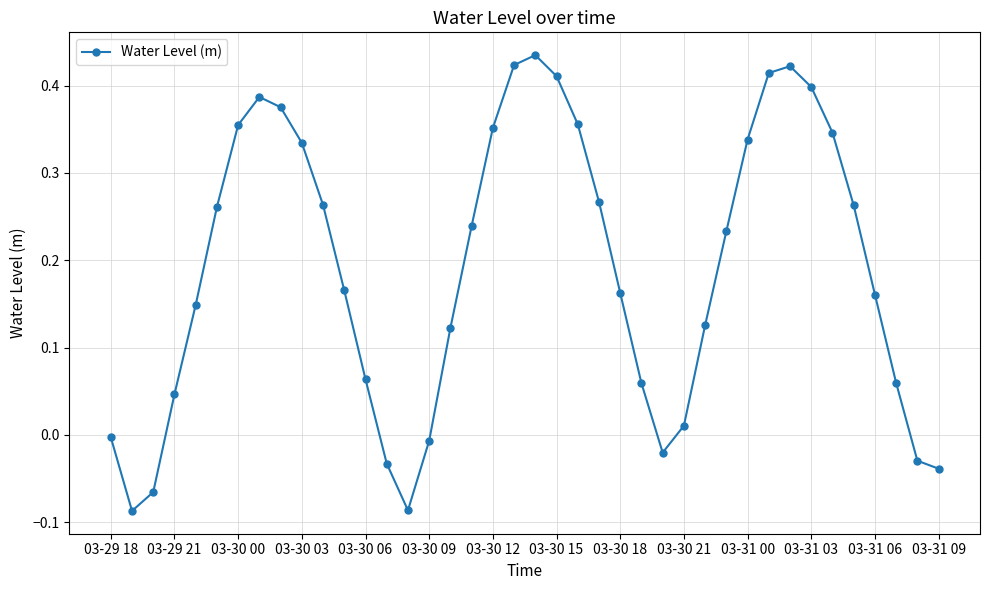

How many values are below 0?

9